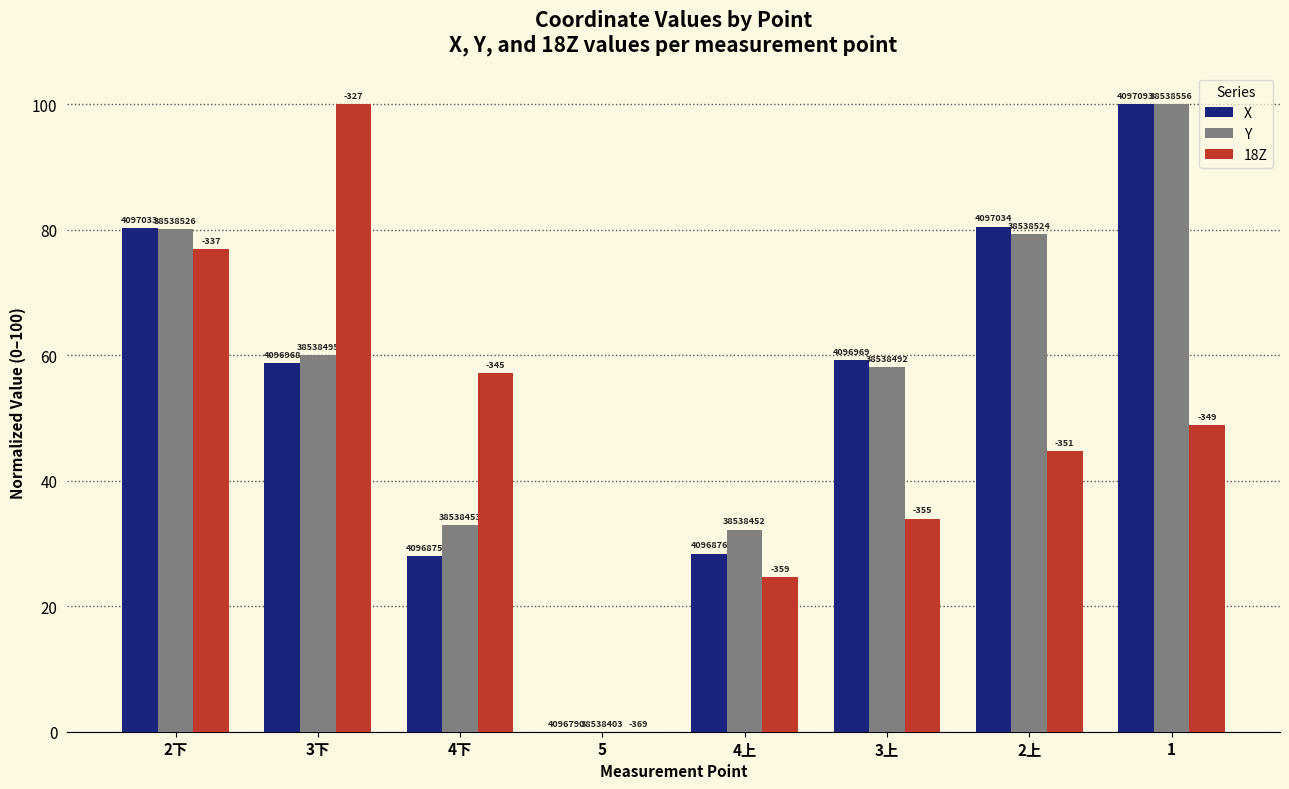

Reading left to right, extract all data points from this chart.

X: 80.2	58.7	27.9	0.0	28.4	59.2	80.5	100.0
Y: 80.1	60.0	33.0	0.0	32.2	58.1	79.2	100.0
18Z: 76.8	100.0	57.1	0.0	24.6	34.0	44.7	48.8